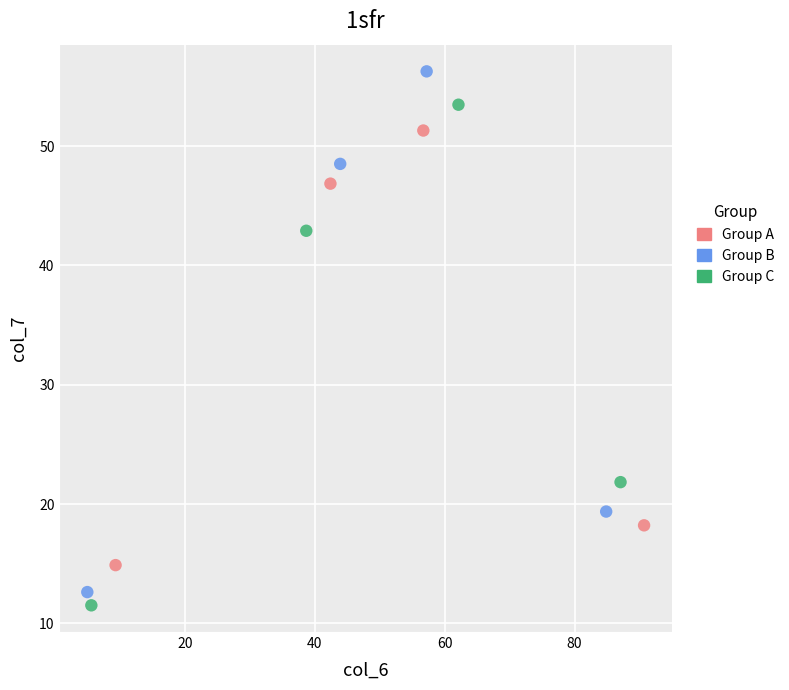

Which series contains the highest Y value?

Group B